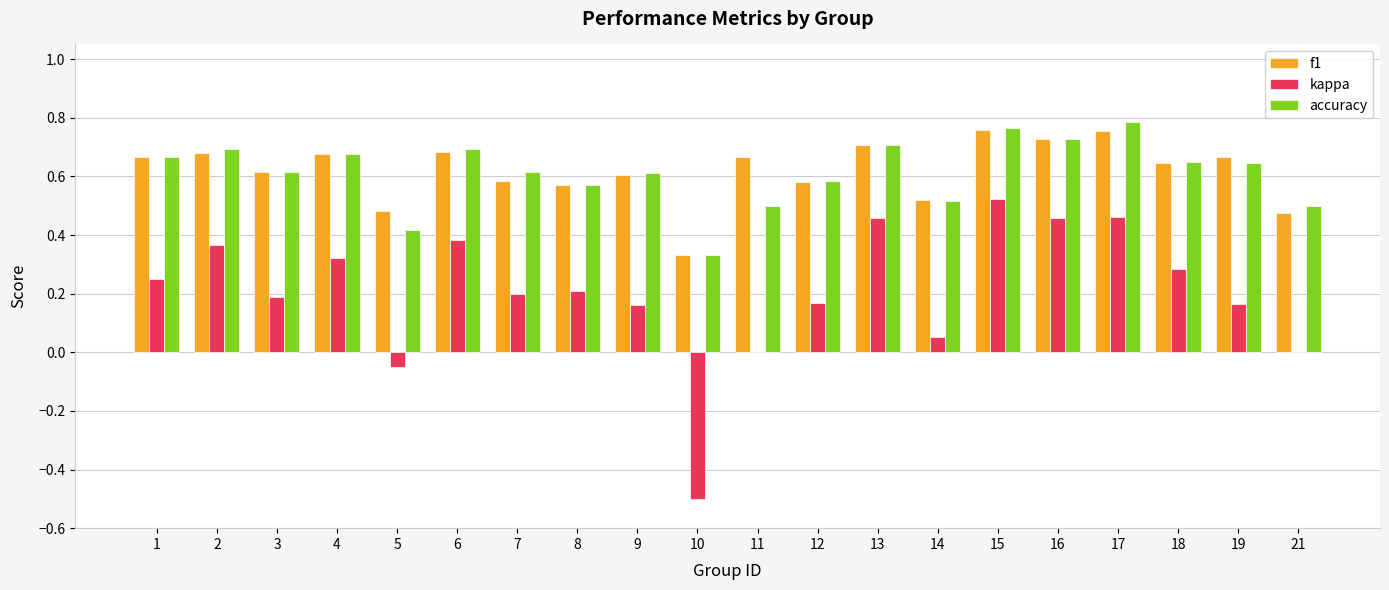

What is the total value across all series at 14?

1.1